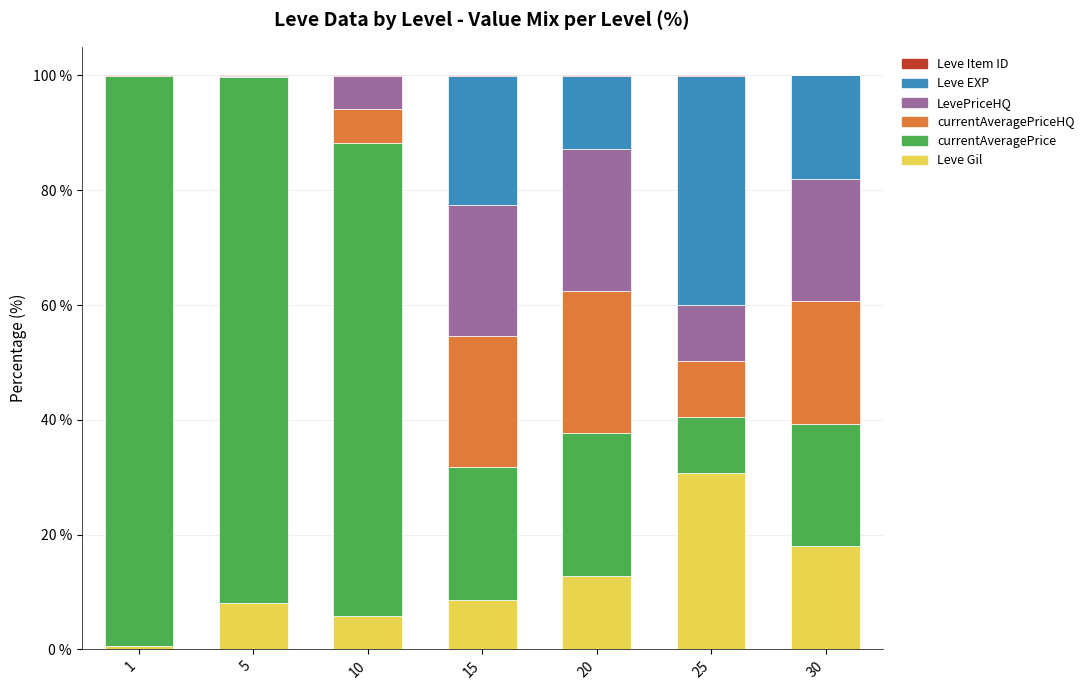

What is the maximum value for Leve Gil?

30.8